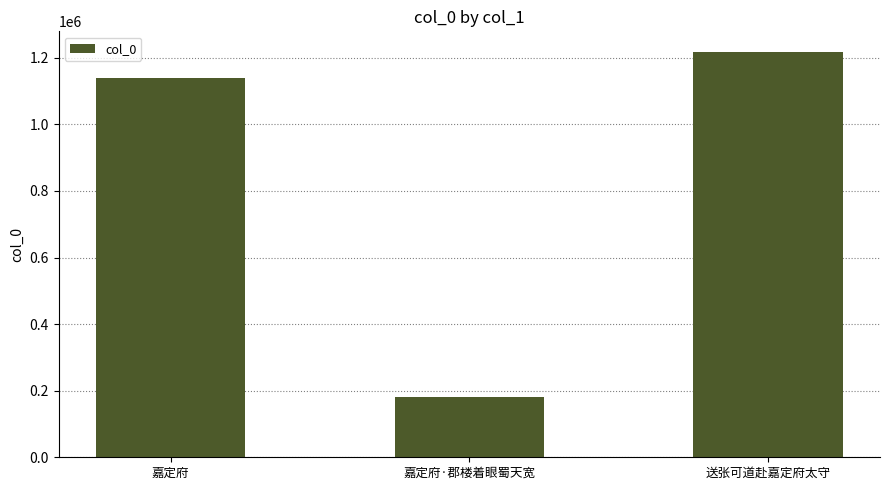

Which label corresponds to the smallest value in the chart?

嘉定府·郡楼着眼蜀天宽